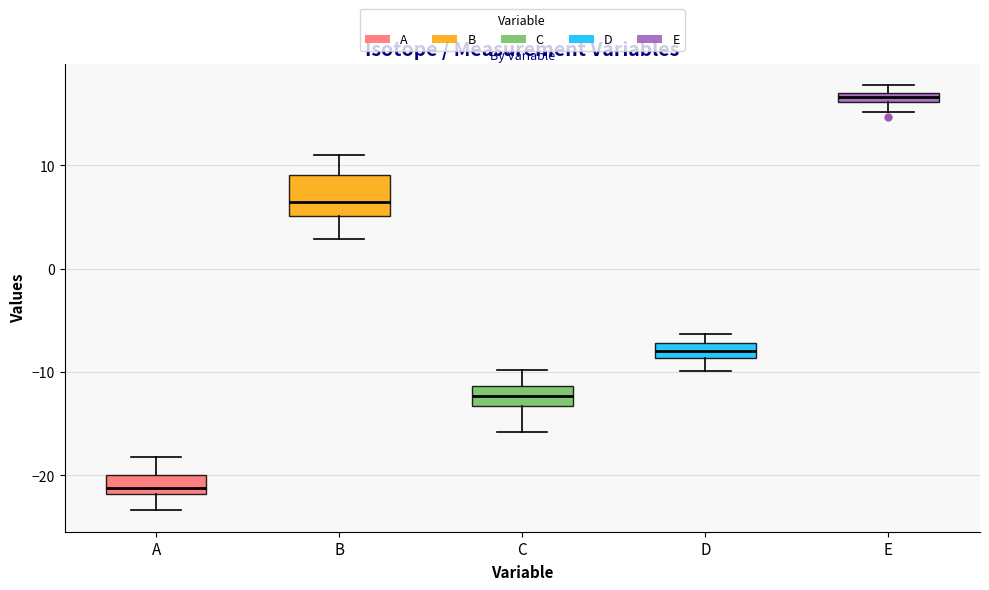

Comparing the boxes themselves (not the whiskers), which one is the tallest?

B